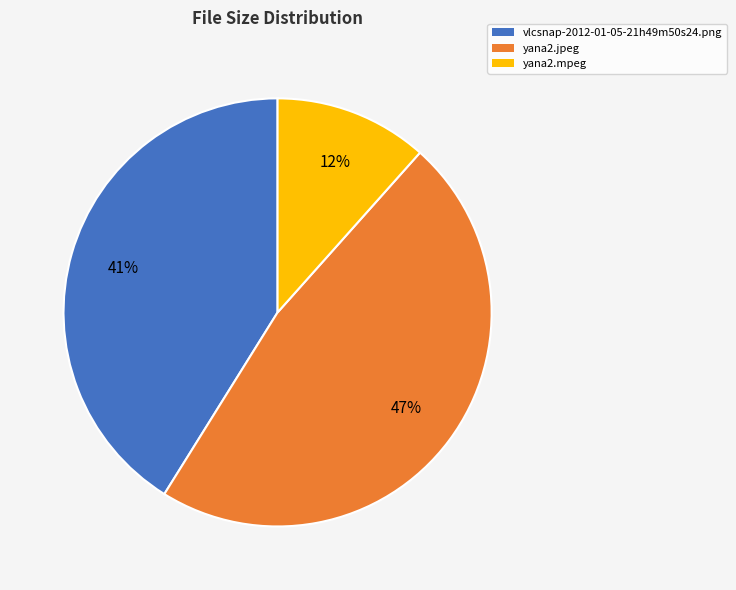

How many slices are in this pie chart?

3